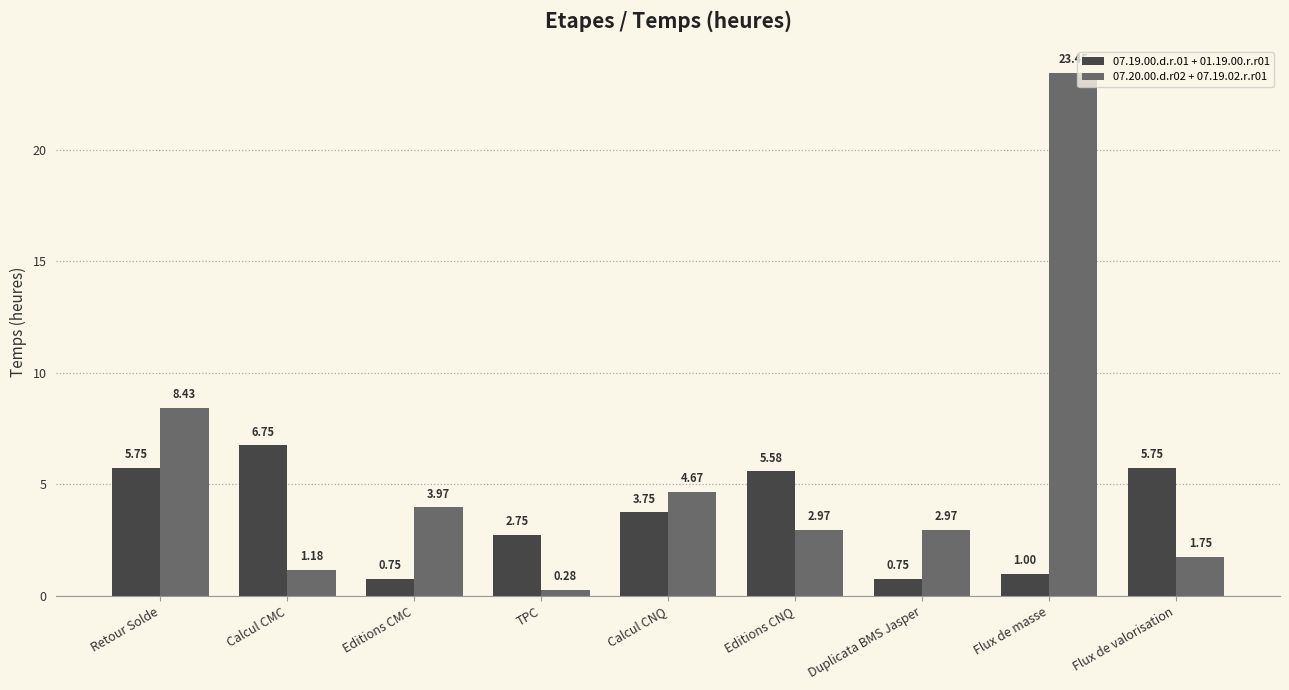

Is the value of 07.20.00.d.r02 + 07.19.02.r.r01 at Flux de masse greater than the value of 07.19.00.d.r.01 + 01.19.00.r.r01 at Retour Solde?

Yes